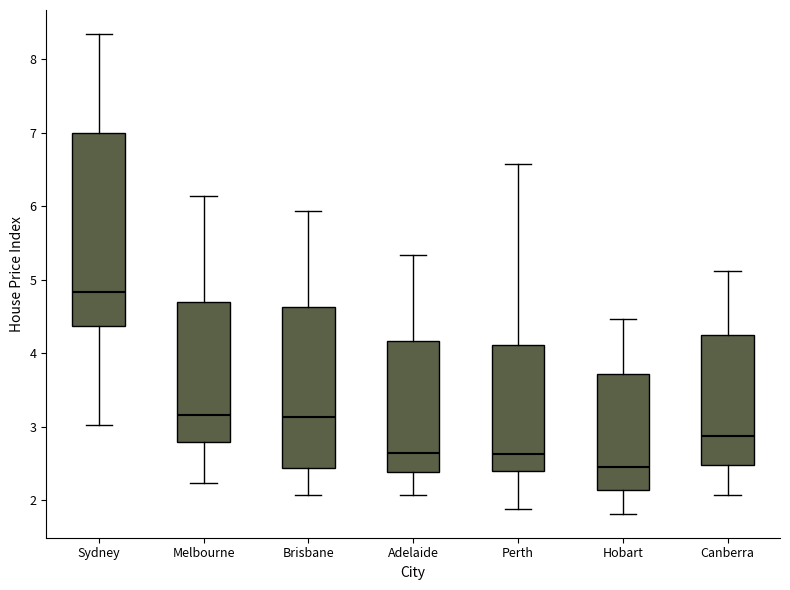

Where is the upper edge of the box for Brisbane on the y-axis? The values are not printed on the chart, so give them approximately, as read against the axis.

4.6